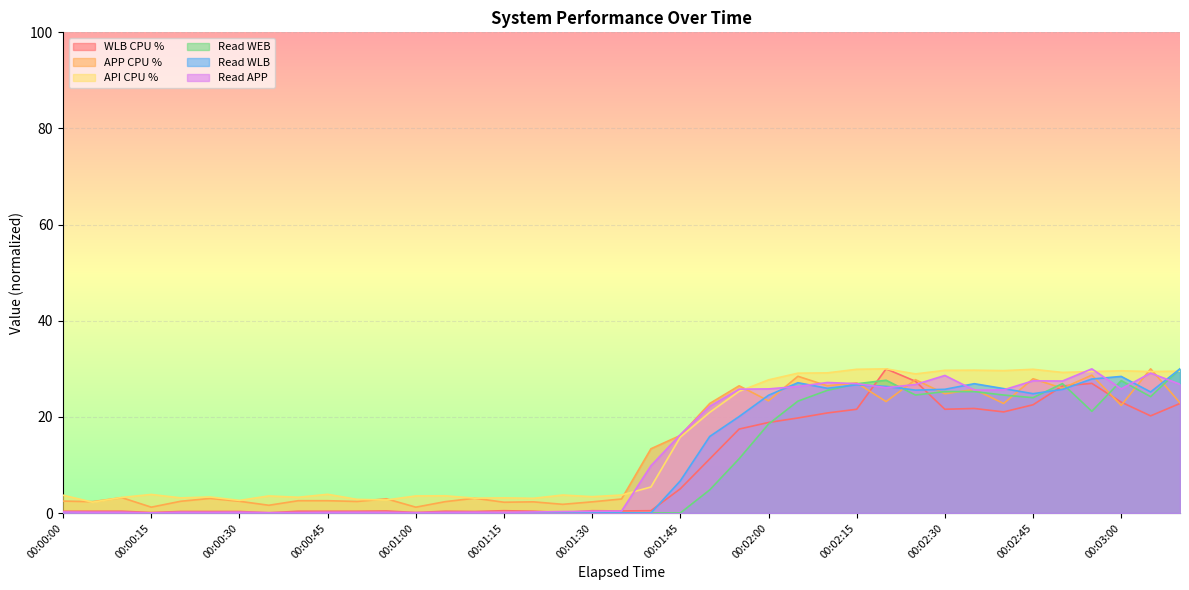

Between which two adjacent categories do Read WEB and API CPU % first intersect?

00:03:05 and 00:03:10